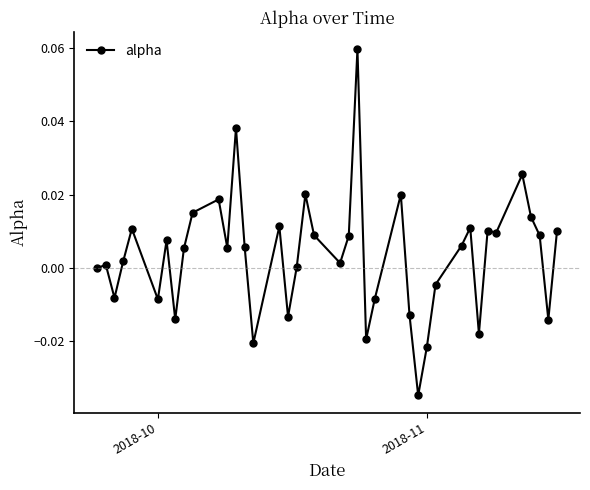

How many data points does each series have?

40